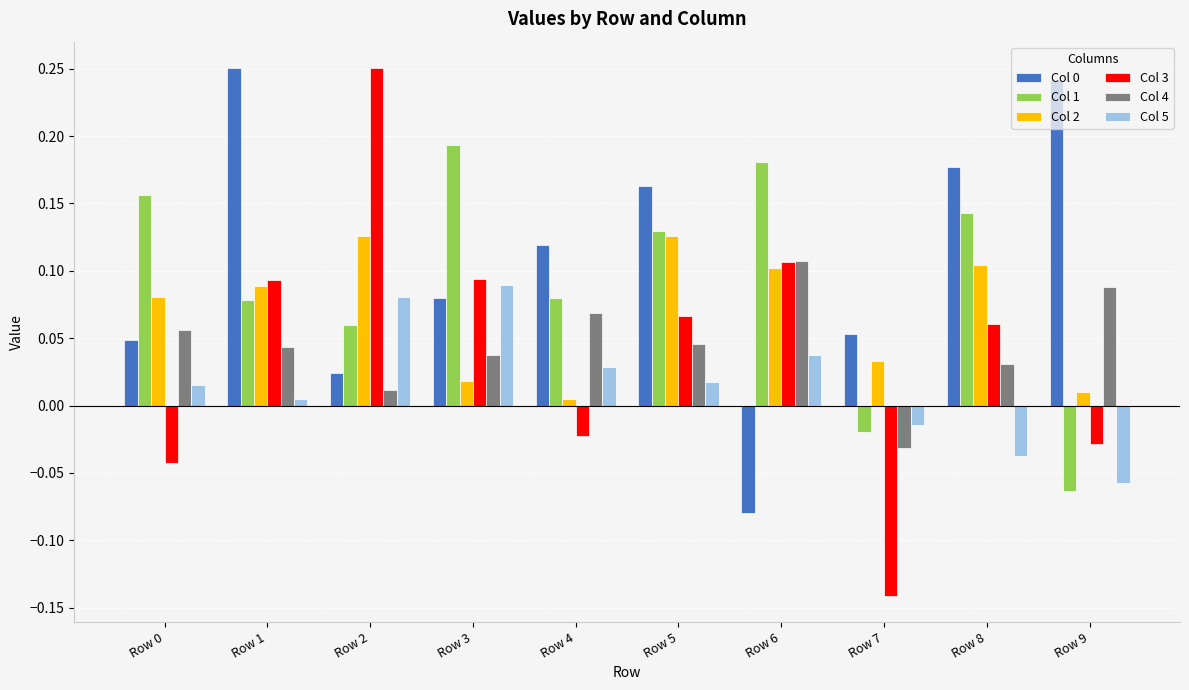

True or false: Col 4 has a value of 0.1 at Row 9.

True